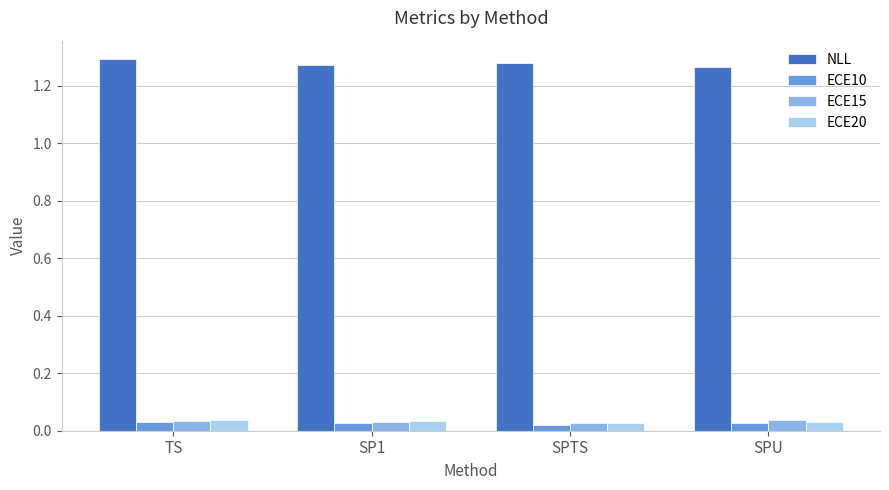

Which label corresponds to the largest value in the chart?

TS